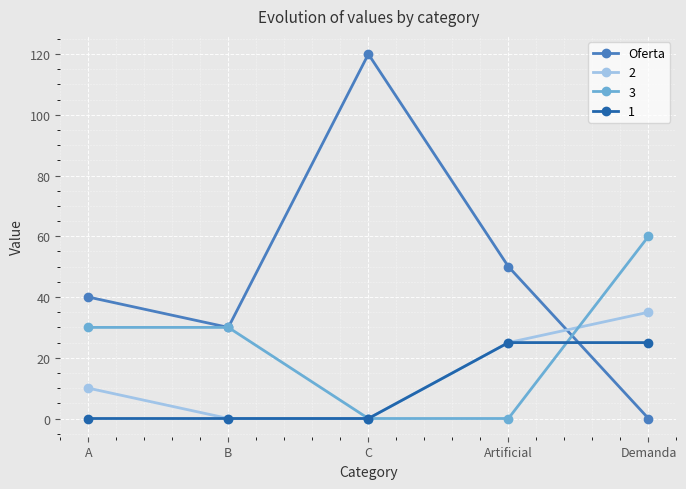

What position from the right is C?

3